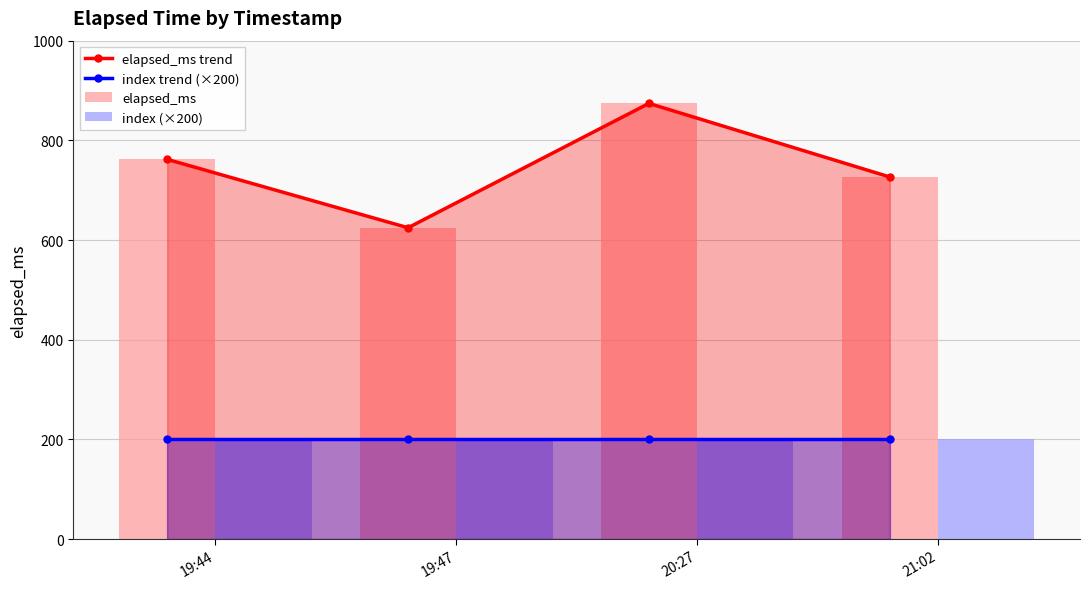

What is the average value of the index trend (×200) series?

200.0